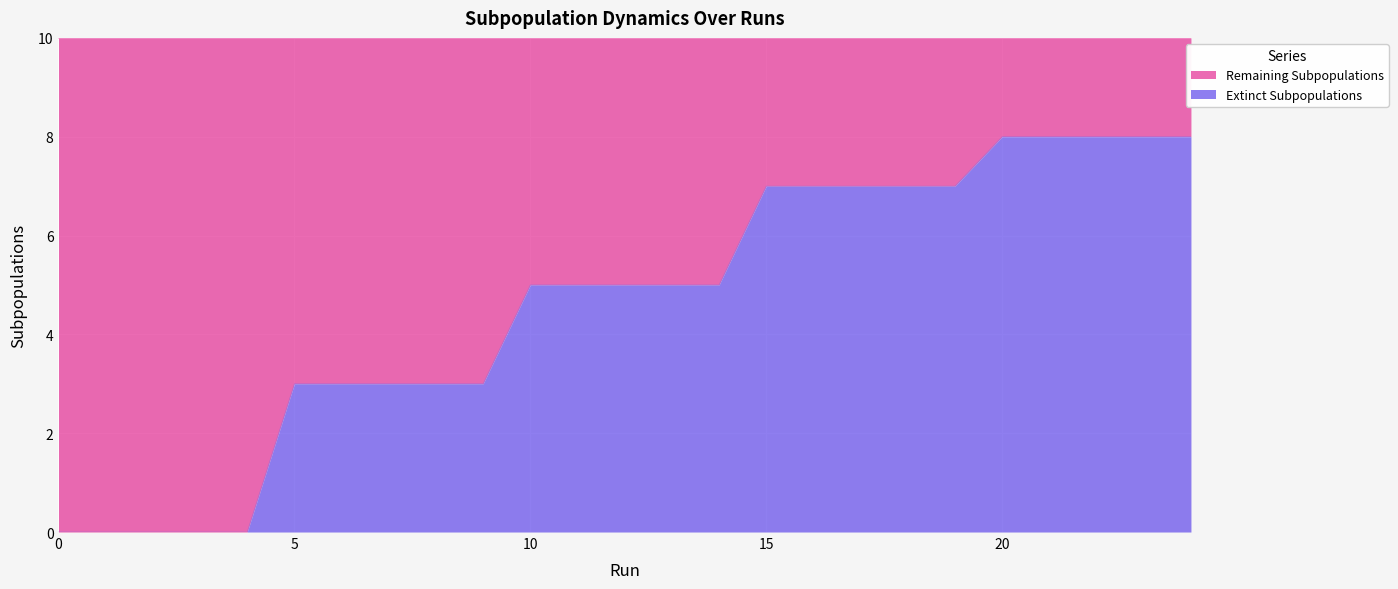

Is it true that the value at 9 is 3?

True